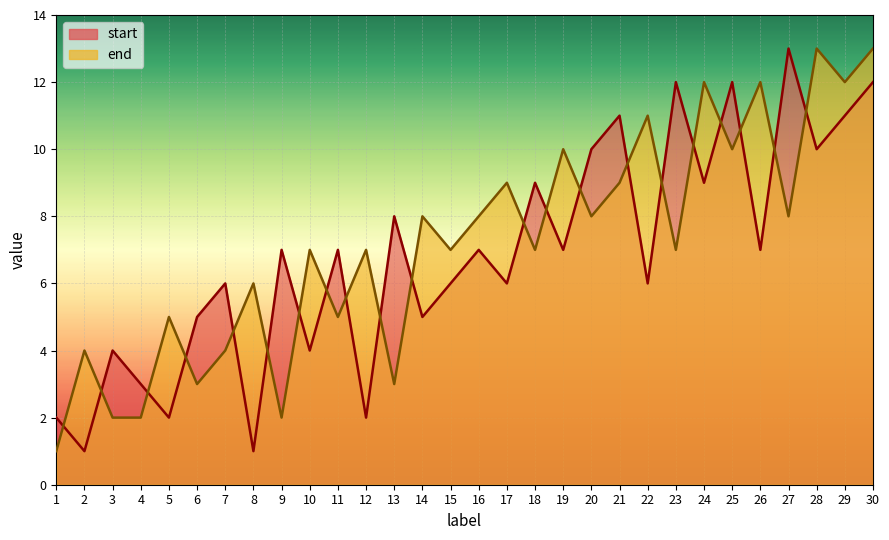

In start, how many points are higher than both neighbors (excluding endpoints)?

11